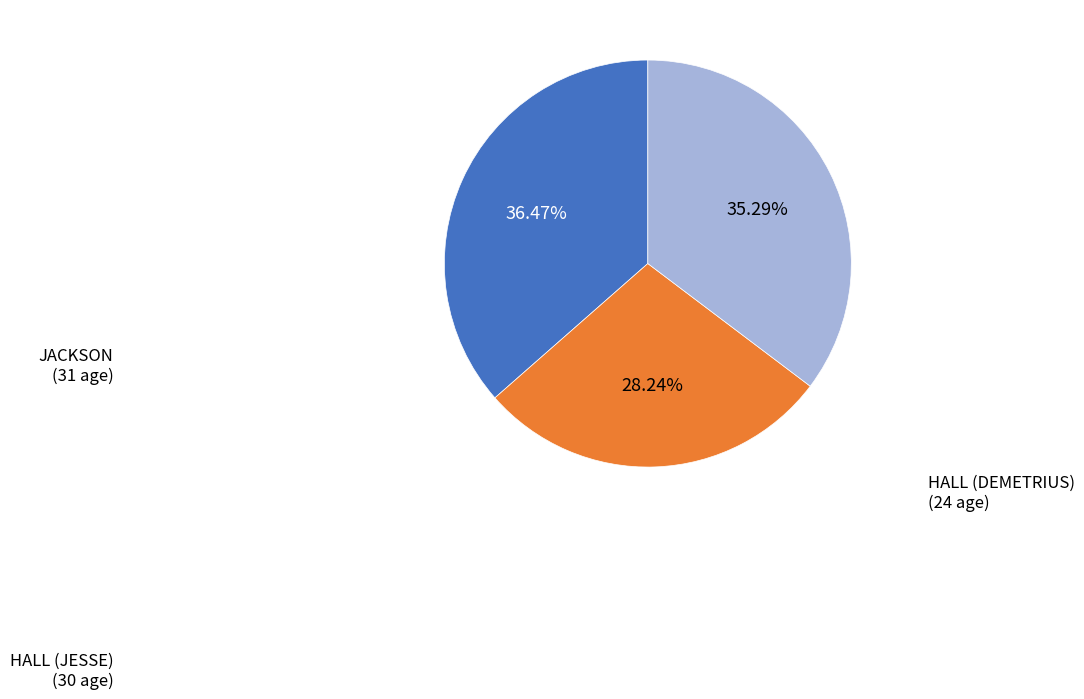

To the nearest percent, what percentage of the pie is HALL (JESSE)?

35%